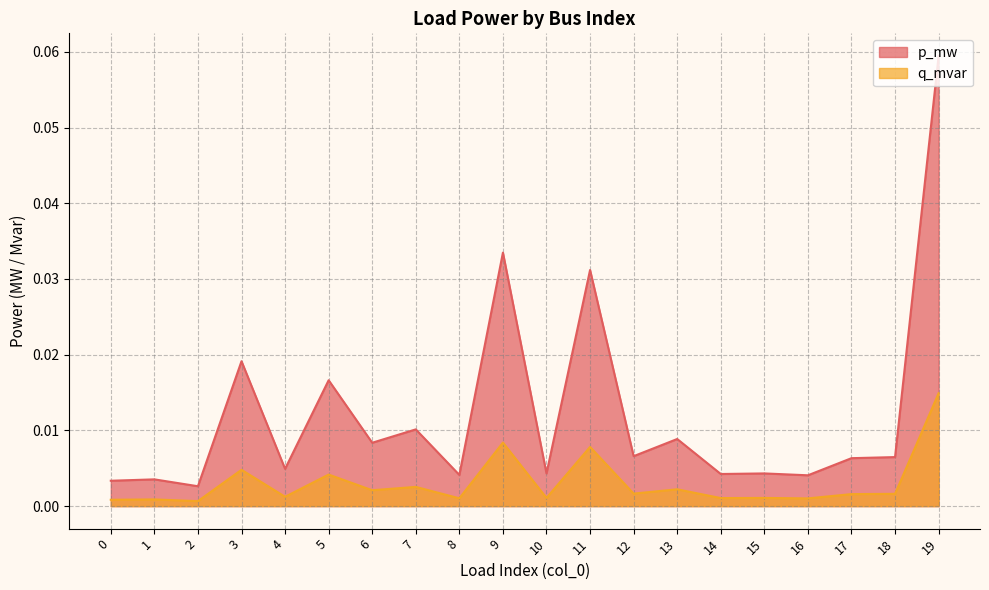

Reading right to left, extract all data points from this chart.

p_mw: 0.1	0.0	0.0	0.0	0.0	0.0	0.0	0.0	0.0	0.0	0.0	0.0	0.0	0.0	0.0	0.0	0.0	0.0	0.0	0.0
q_mvar: 0.0	0.0	0.0	0.0	0.0	0.0	0.0	0.0	0.0	0.0	0.0	0.0	0.0	0.0	0.0	0.0	0.0	0.0	0.0	0.0